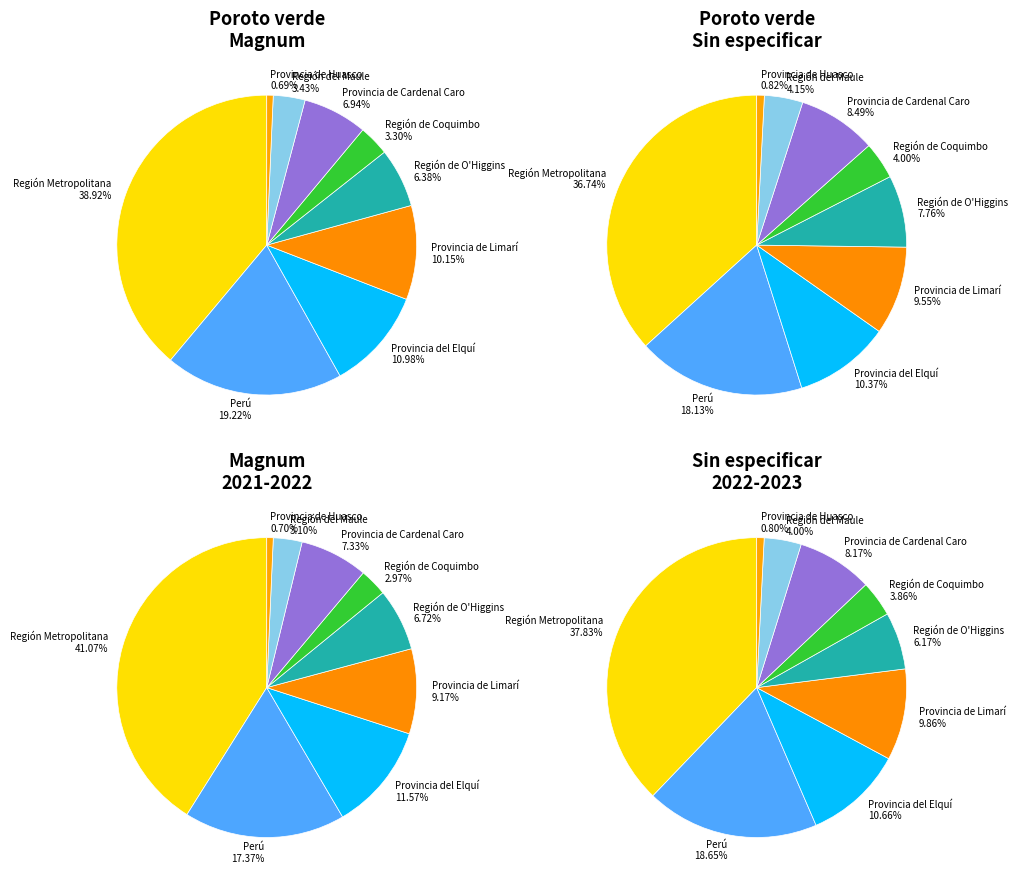

To the nearest percent, what portion does Magnum represent?

43%